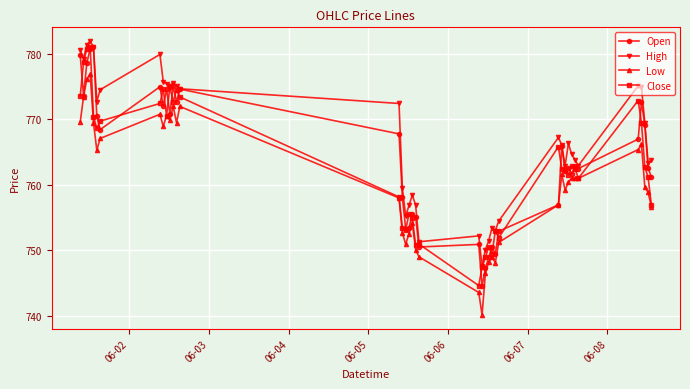

True or false: High and Low intersect in this chart.

False